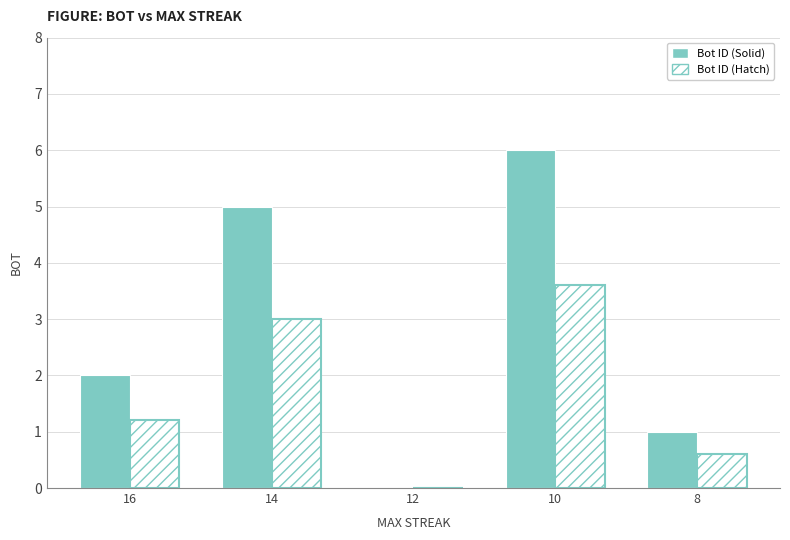

How many Bot ID (Solid) values are between 1 and 5?

3